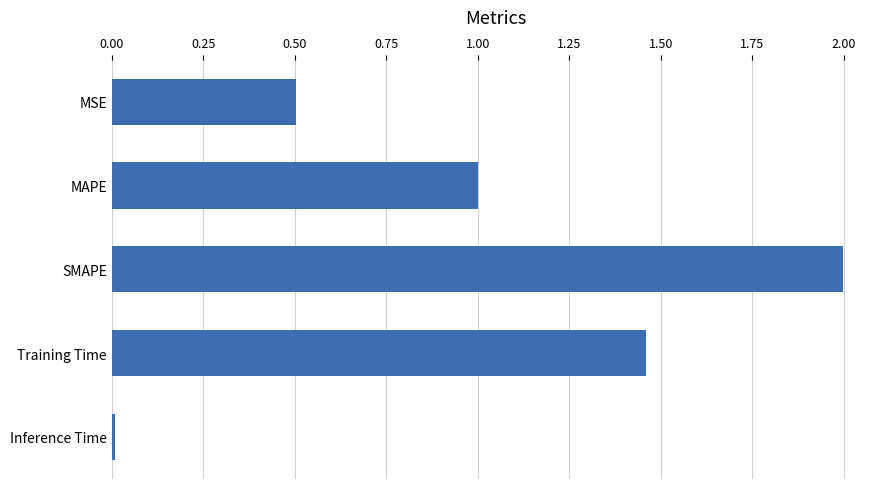

List the labels in order of value, smallest first.

Inference Time, MSE, MAPE, Training Time, SMAPE